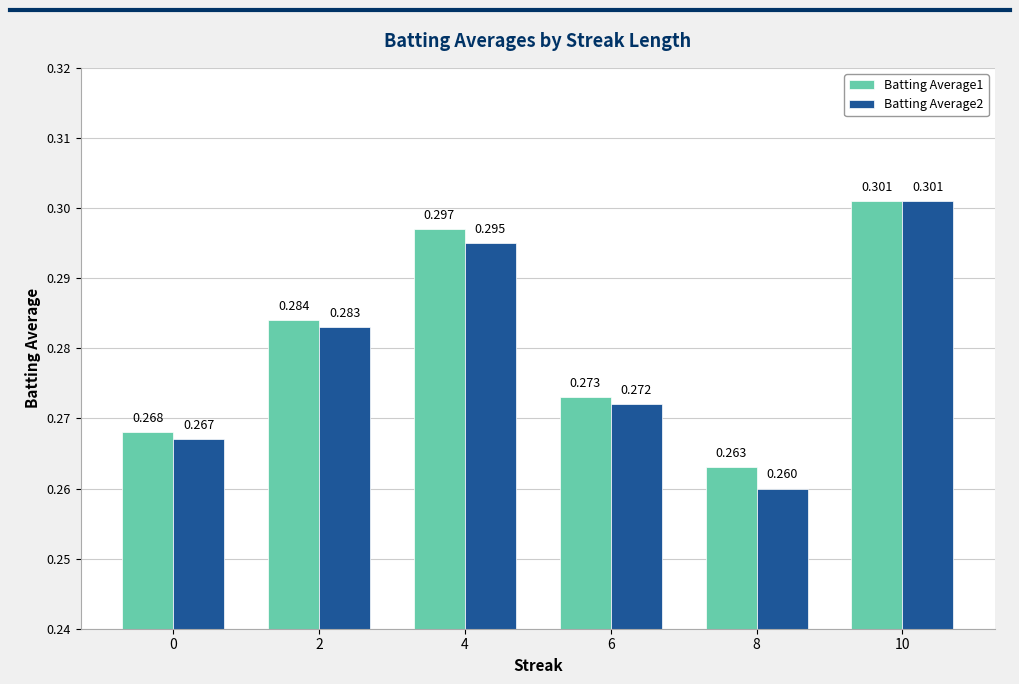

Is it true that Batting Average1 equals 0.3 at 10?

True